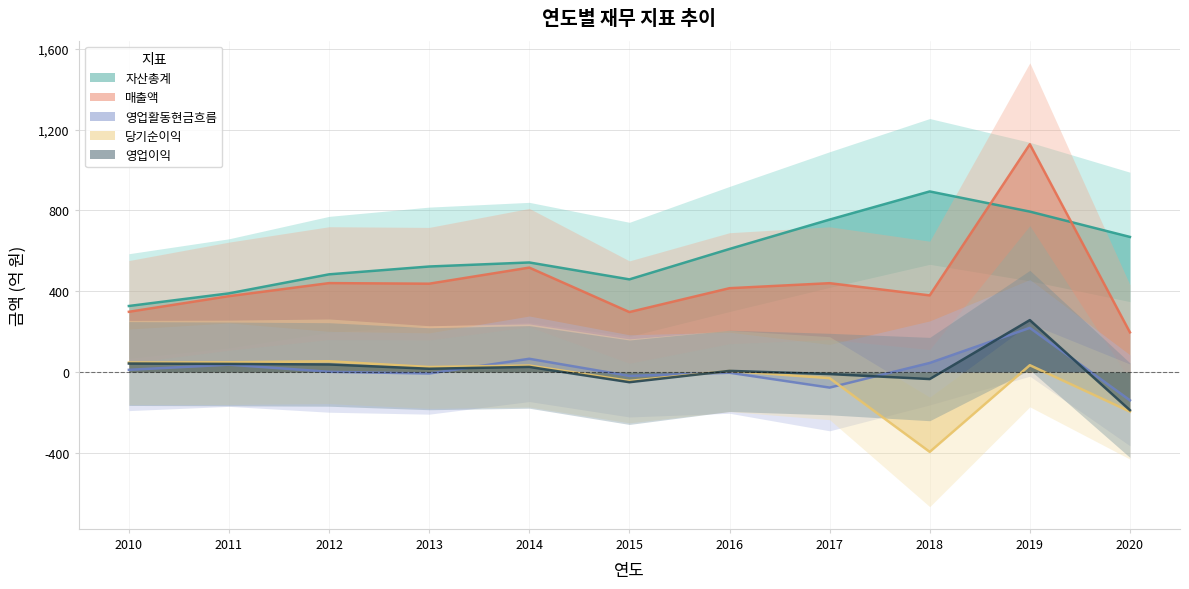

Is it true that 매출액 equals 440.2 at 2012?

True